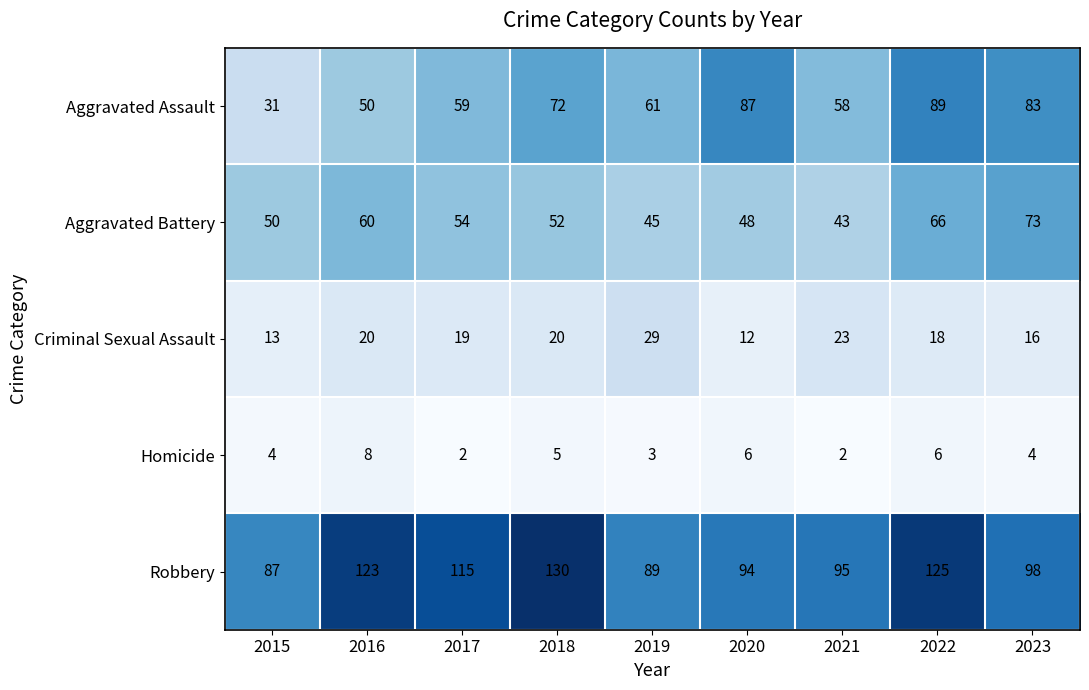

Which series has the largest total across all categories?

Robbery